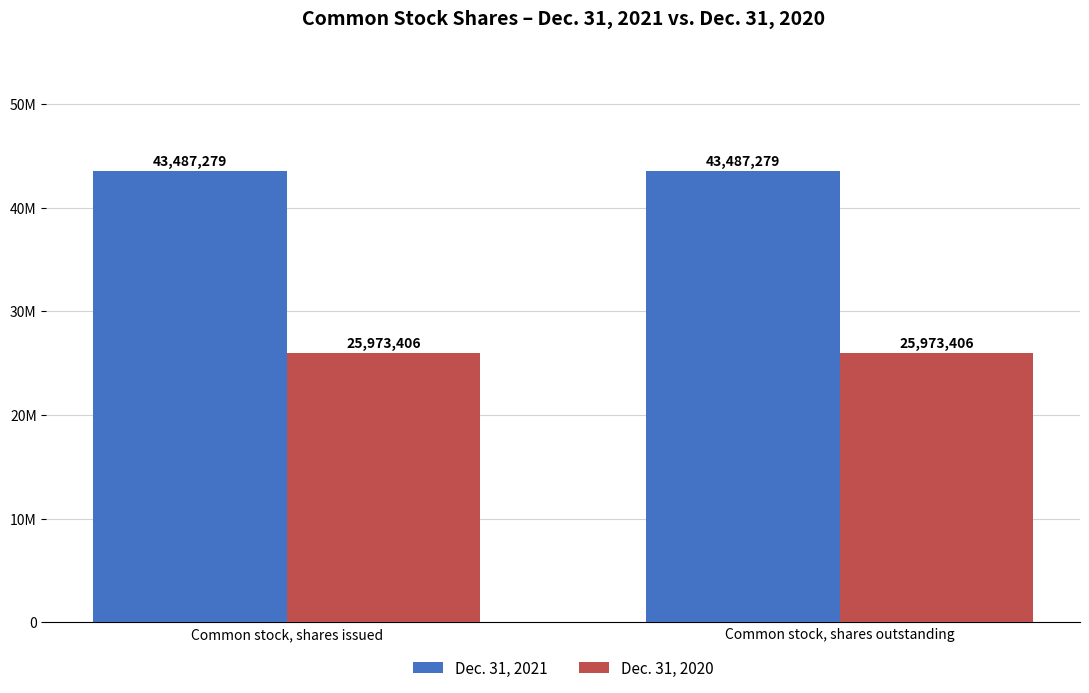

What position from the right is Common stock, shares issued?

2